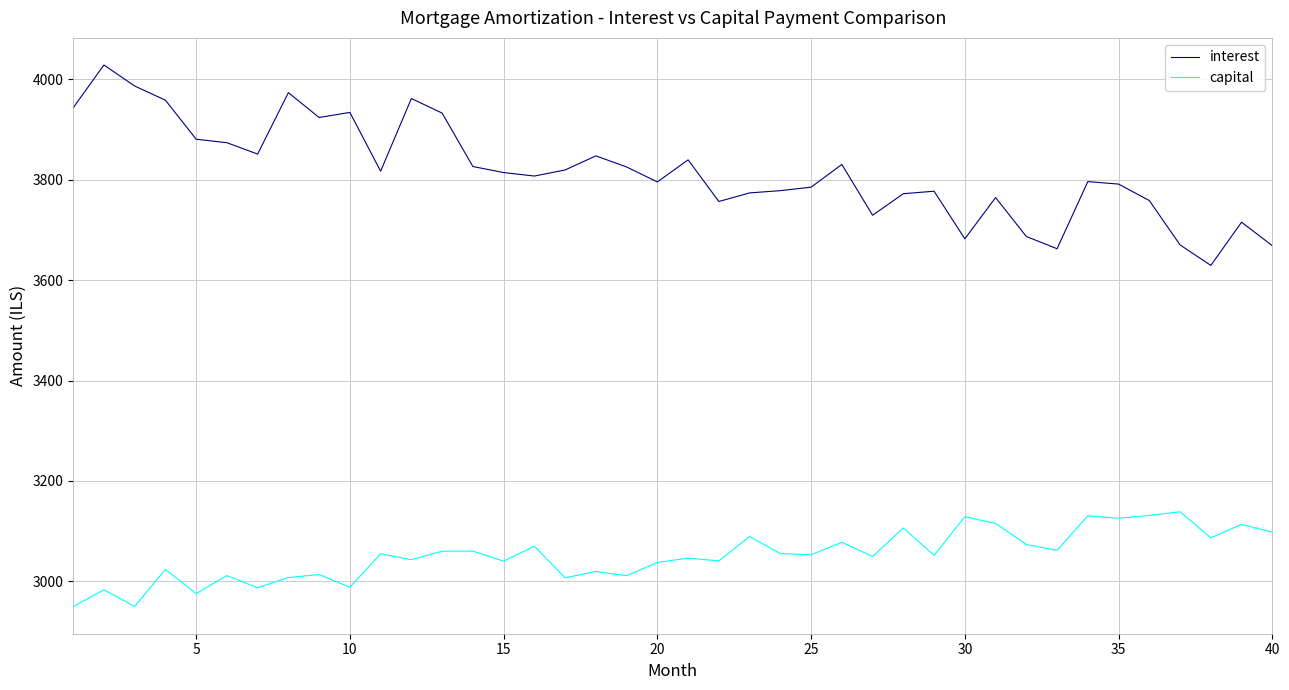

What is the difference between the maximum and minimum values in the interest series?

399.2